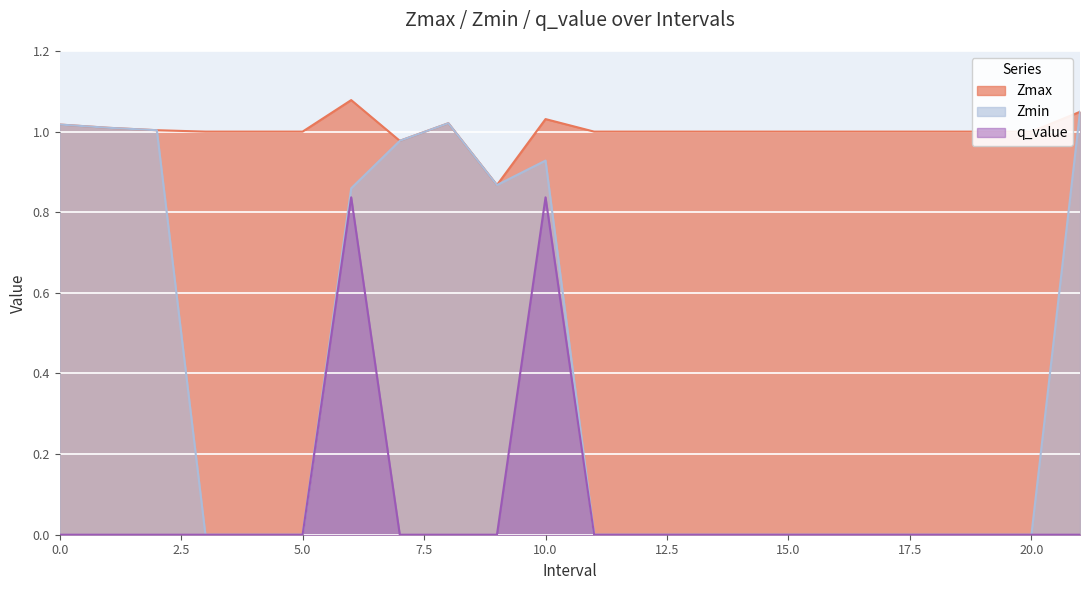

What is the average value of the Zmin series?

0.4